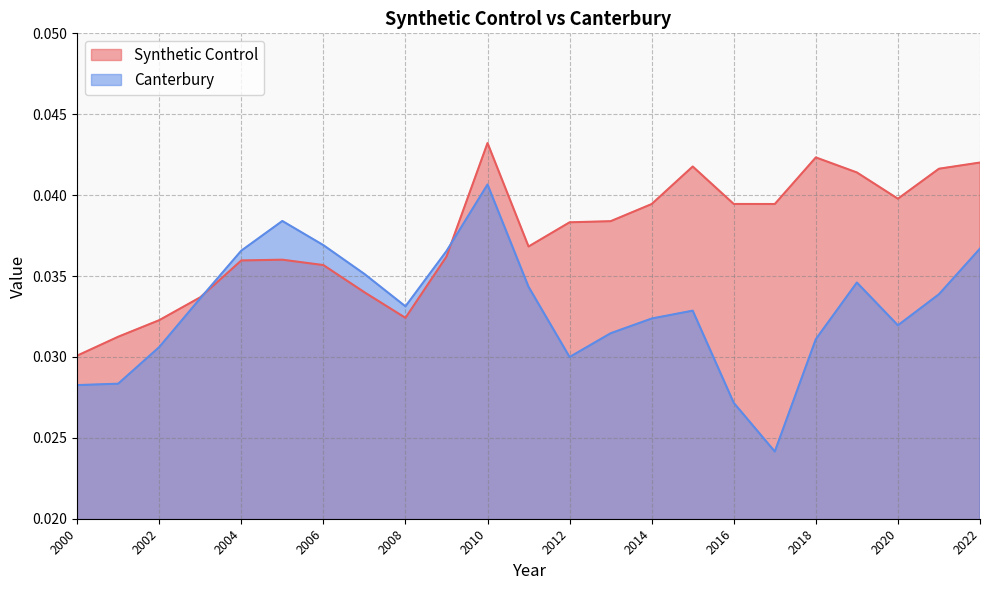

What are all the series names shown in the legend?

Synthetic Control, Canterbury